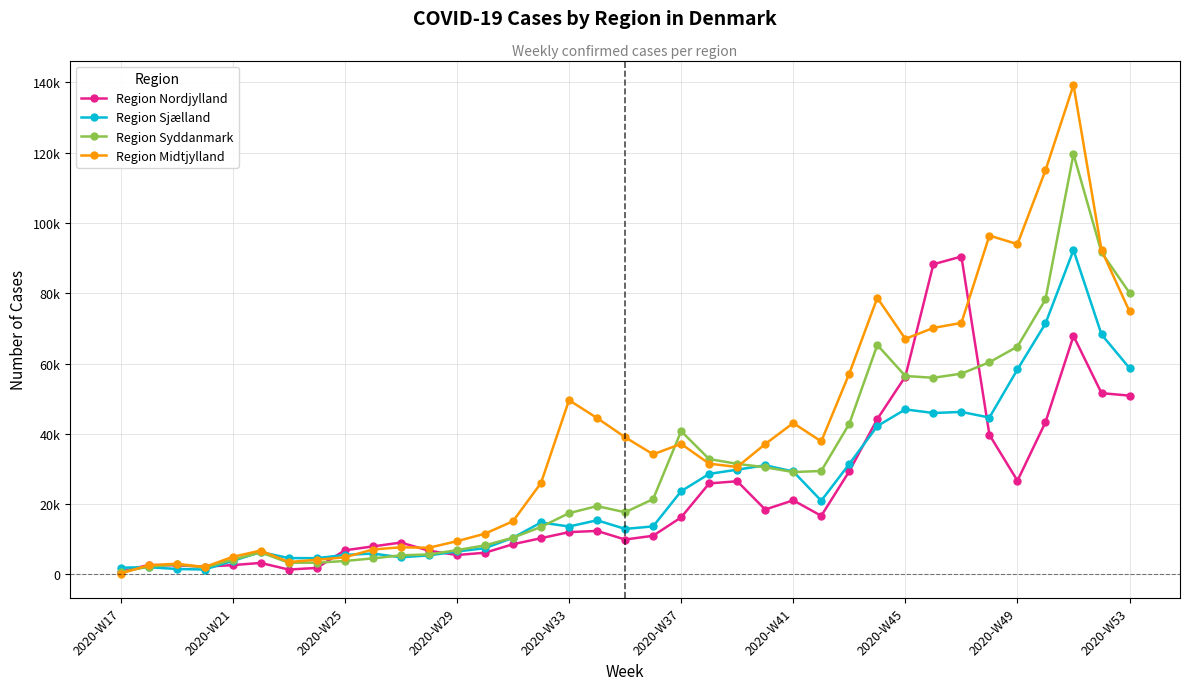

After their last crossing, which series has the higher values: Region Sjælland or Region Nordjylland?

Region Sjælland